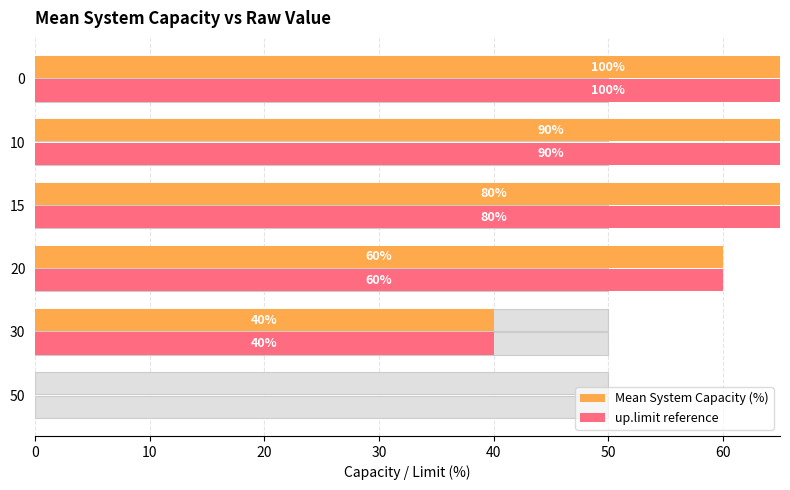

Rank the series at 50 from lowest to highest value.

Mean System Capacity (%), up.limit reference